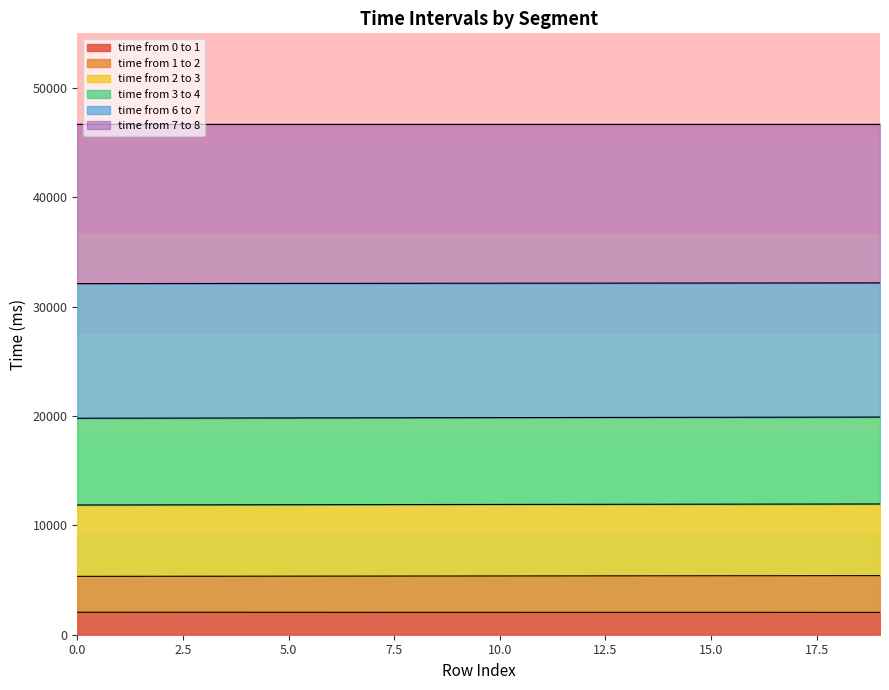

Which series has the largest range (max minus min)?

time from 2 to 3